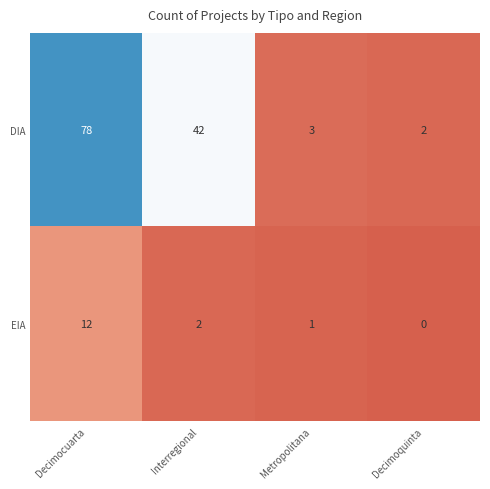

What is the sum of all EIA values?

15